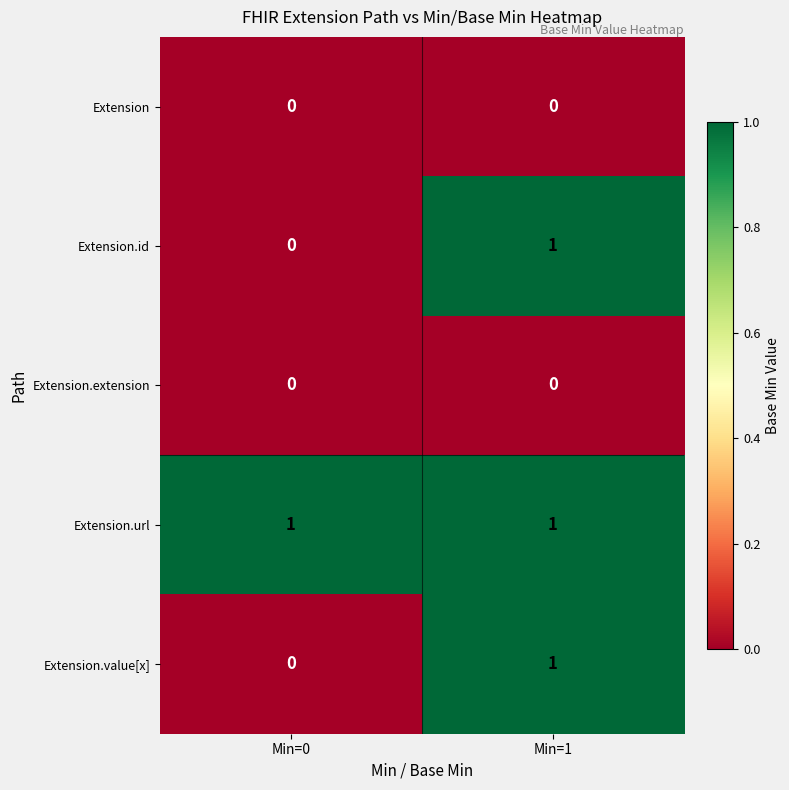

The value of Extension.extension at Min=0 is 0. True or false?

True